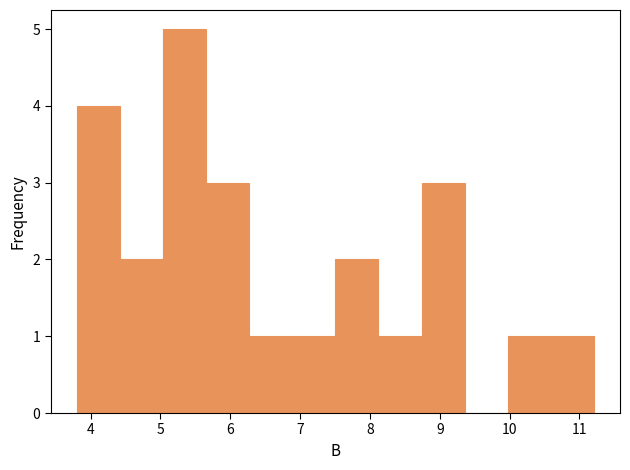

Over which range of the x-axis is the bar tallest?

5.0 to 5.7